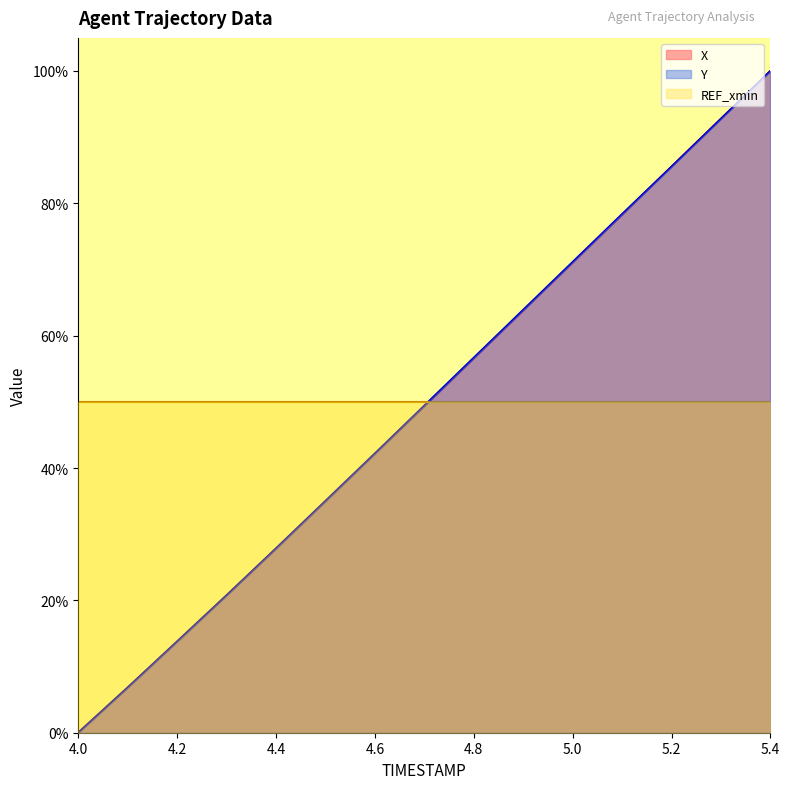

True or false: X has more than 1 interior local peaks.

False